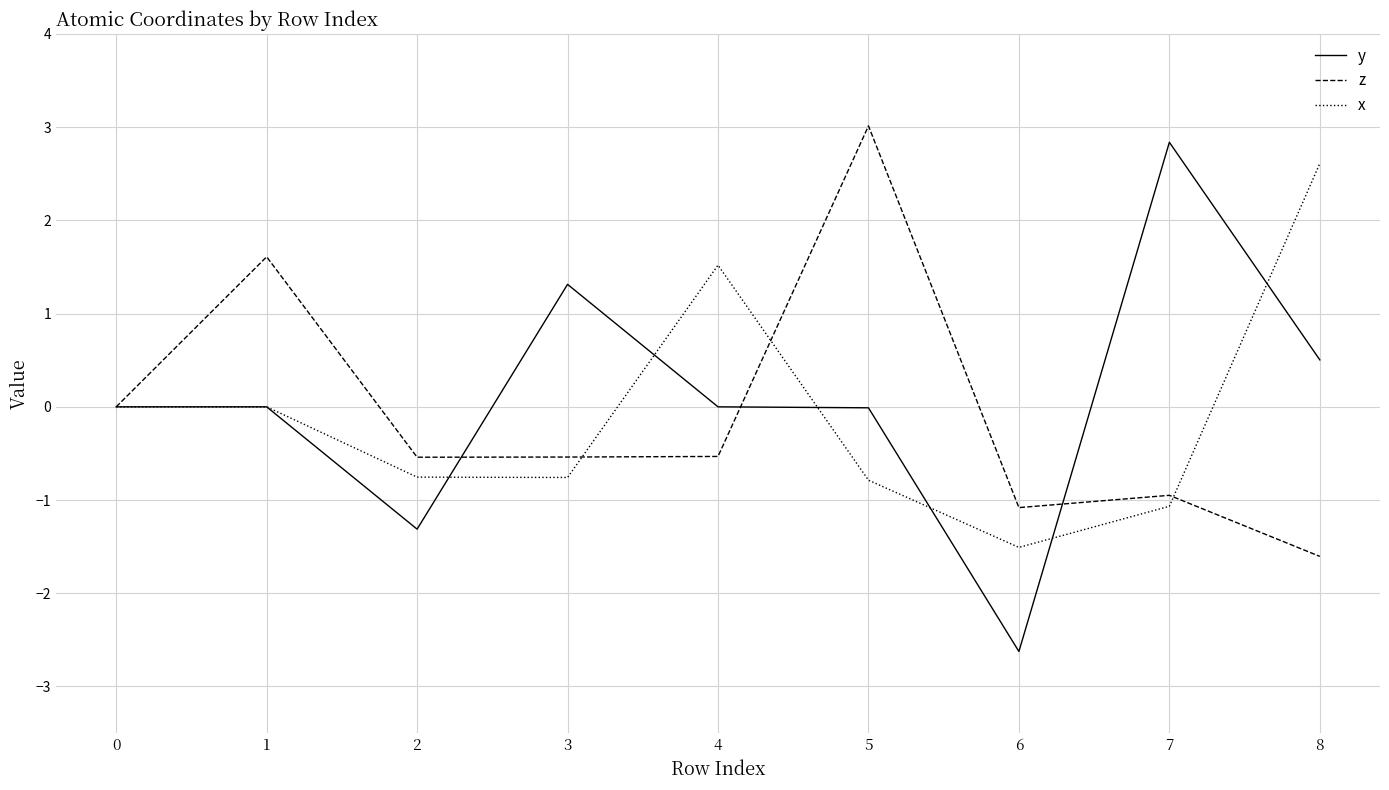

The value of z at 2 is -0.3. True or false?

False